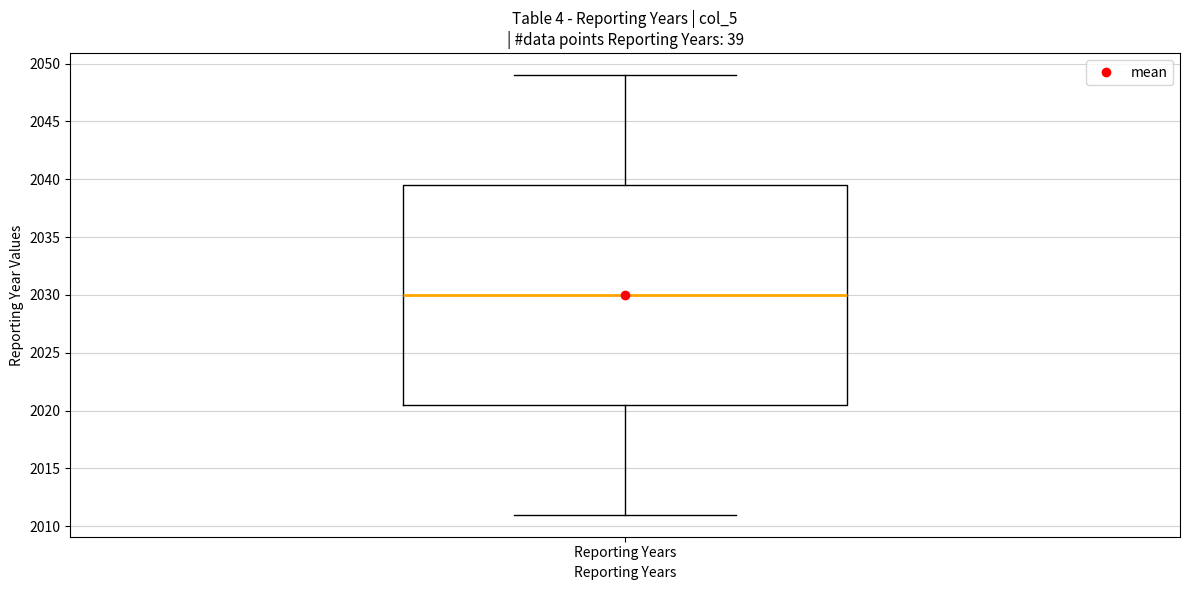

Transcribe this box plot: give where the median line is, the range the box spans, and where the two whiskers end, as read against the y-axis. The values are not printed on the chart, so give them approximately, as read against the axis.

median 2030.0, box 2020.5 to 2039.5, whiskers 2011.0 to 2049.0